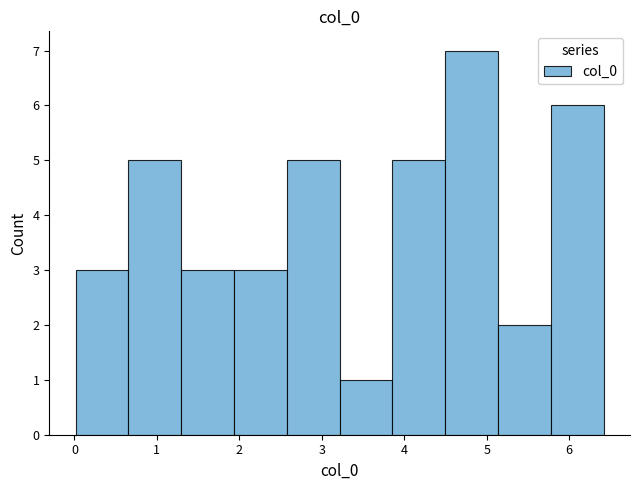

Which range on the x-axis has the tallest bar?

4.5 to 5.1